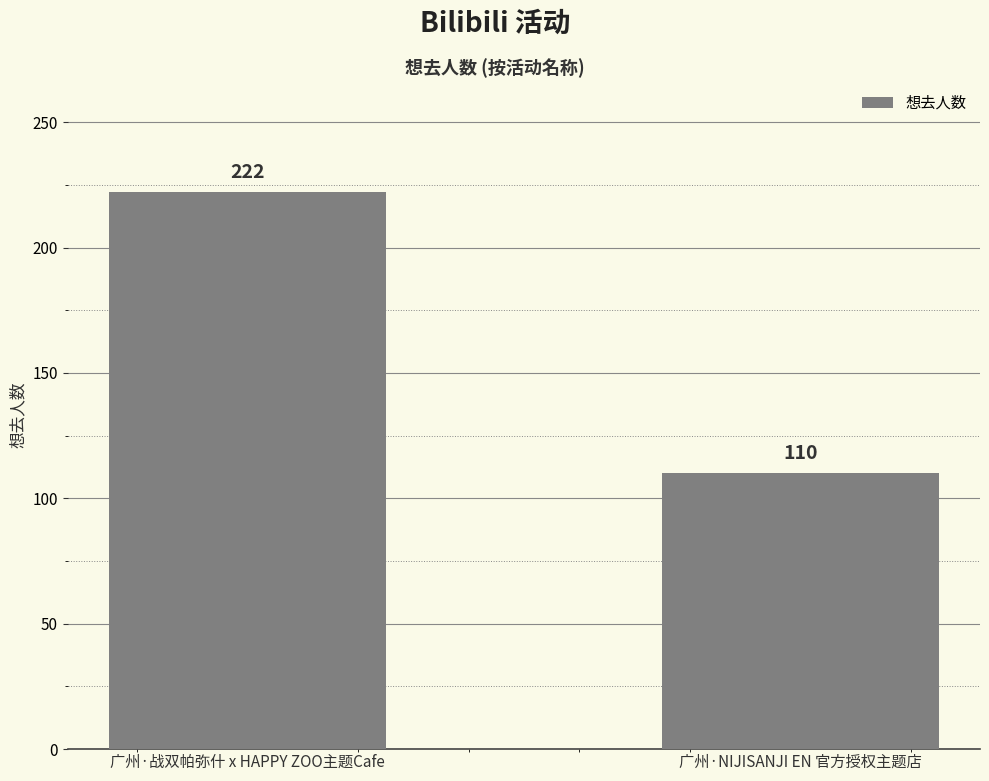

Is it true that the value at 广州·NIJISANJI EN 官方授权主题店 is 50?

False